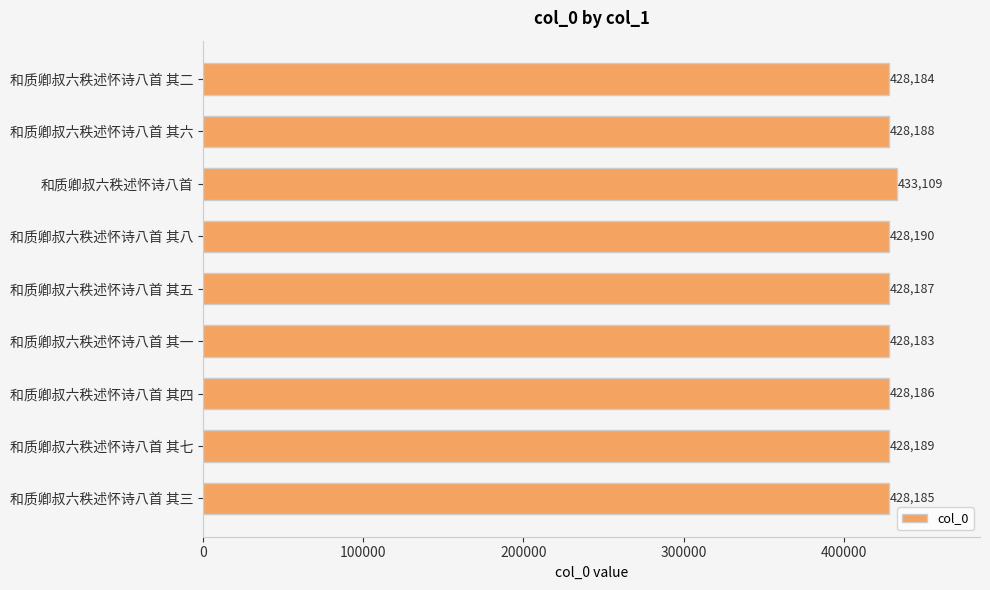

List the labels in order of value, smallest first.

和质卿叔六秩述怀诗八首 其一, 和质卿叔六秩述怀诗八首 其二, 和质卿叔六秩述怀诗八首 其三, 和质卿叔六秩述怀诗八首 其四, 和质卿叔六秩述怀诗八首 其五, 和质卿叔六秩述怀诗八首 其六, 和质卿叔六秩述怀诗八首 其七, 和质卿叔六秩述怀诗八首 其八, 和质卿叔六秩述怀诗八首